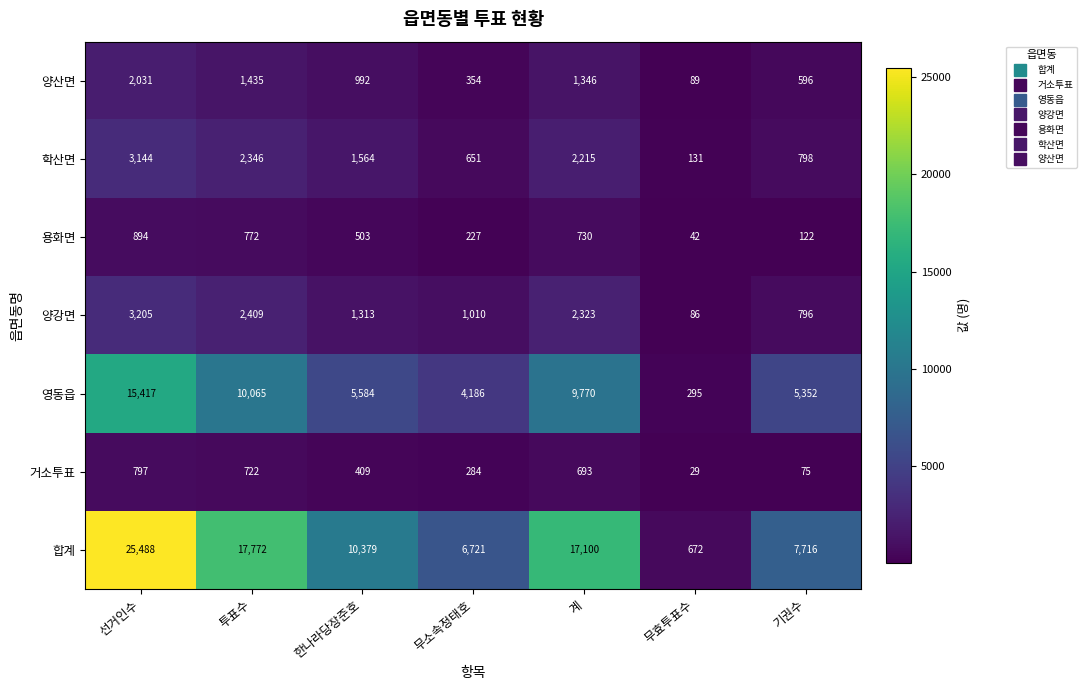

Between 투표수 and 한나라당장준호, which series saw the biggest shift?

합계